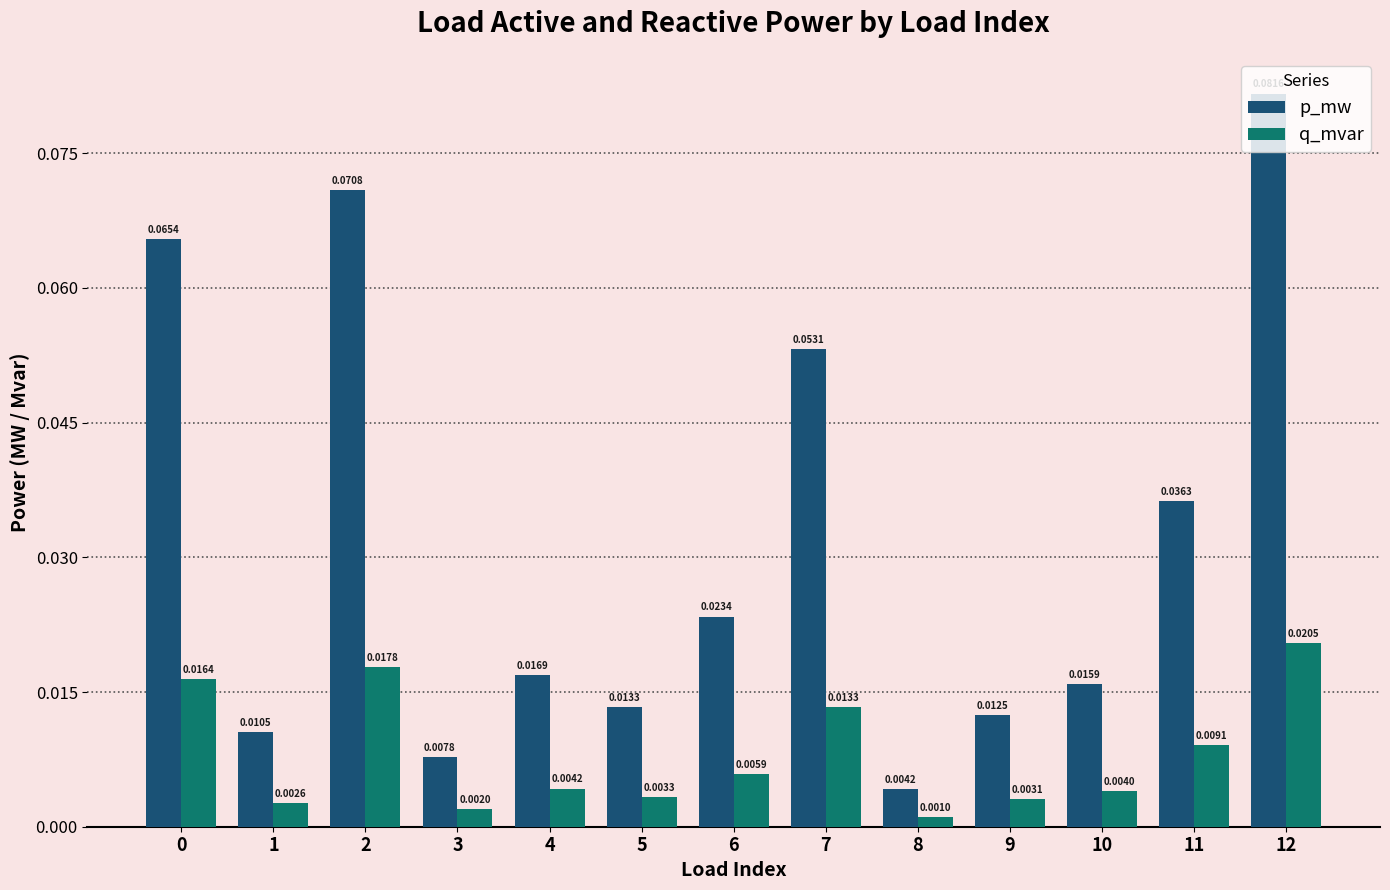

At which label is q_mvar closest to 0?

8